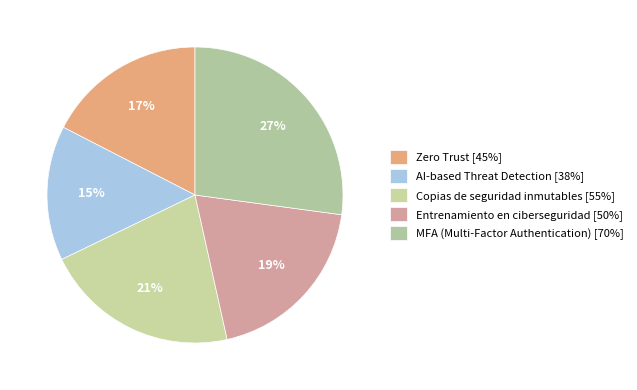

Do Copias de seguridad inmutables and Zero Trust together represent more than half of the pie?

No